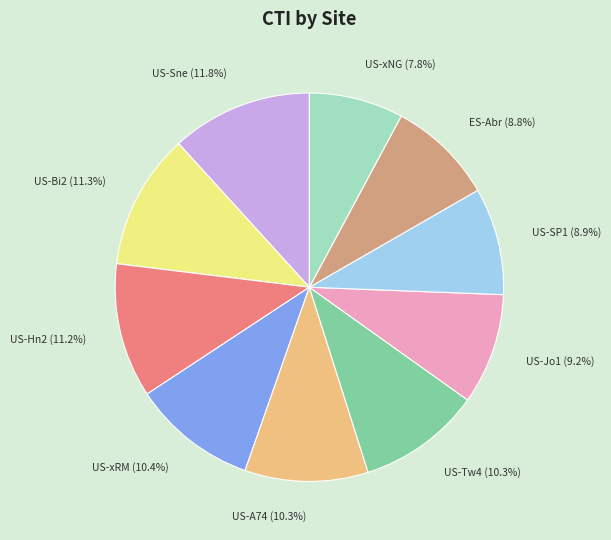

Does US-Hn2 represent more than half of the total?

No